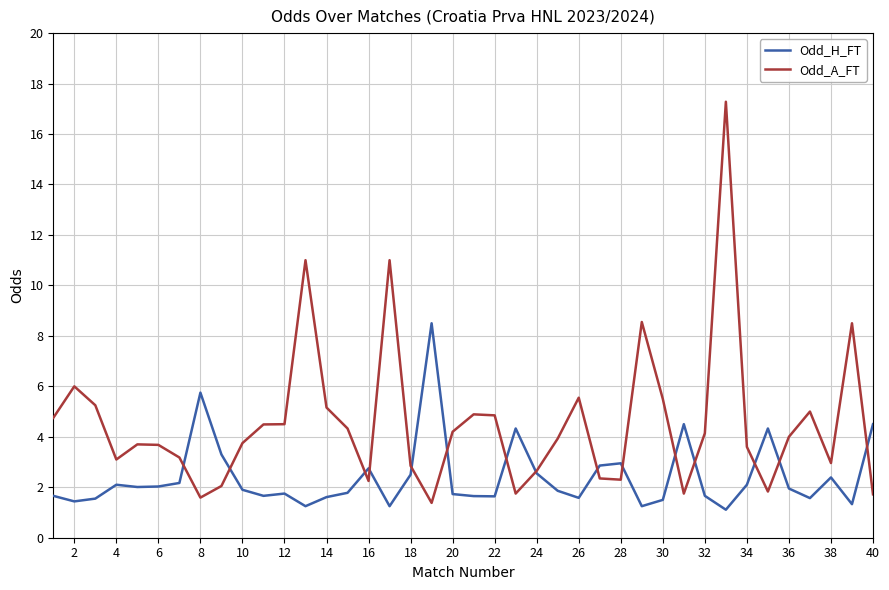

Which series has the largest range (max minus min)?

Odd_A_FT